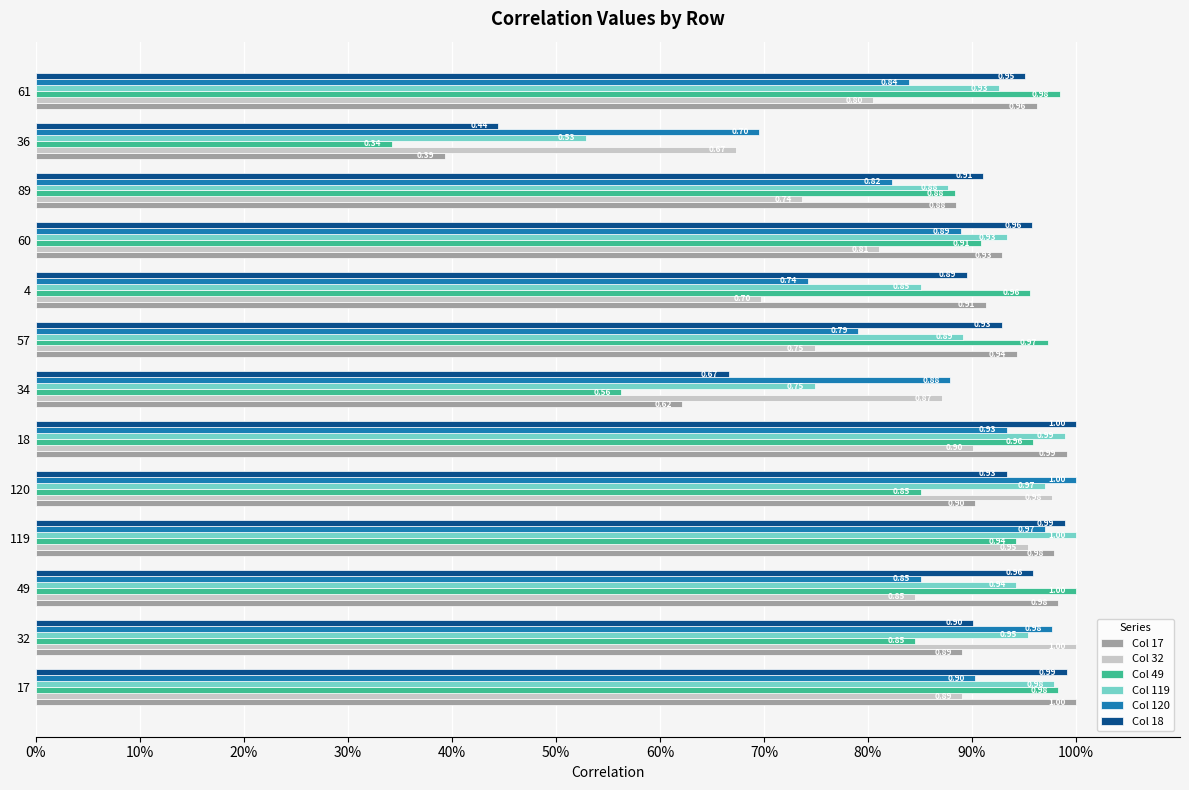

What are all the series names shown in the legend?

Col 17, Col 32, Col 49, Col 119, Col 120, Col 18